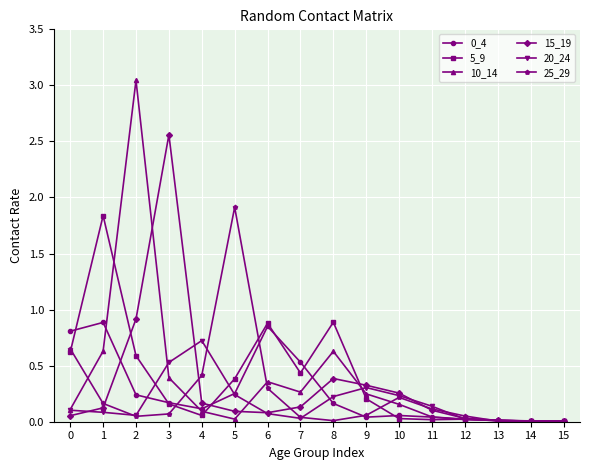

True or false: 0_4 has more than 2 interior local peaks.

True